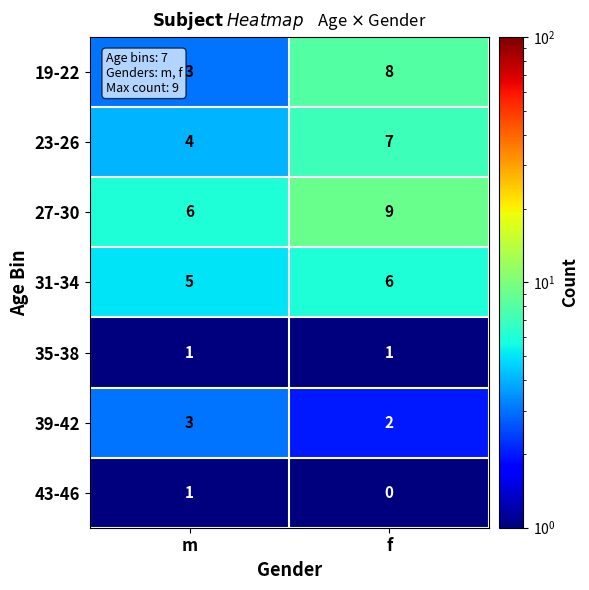

How many data points does each series have?

2